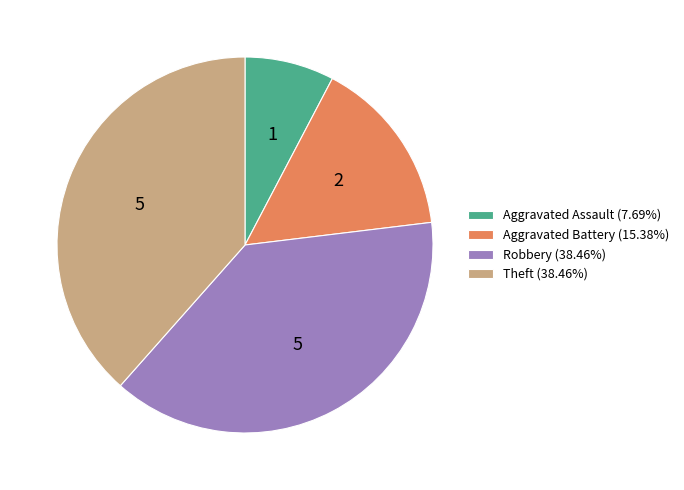

Combined, do Aggravated Assault (7.69%) and Theft (38.46%) account for over 50%?

No